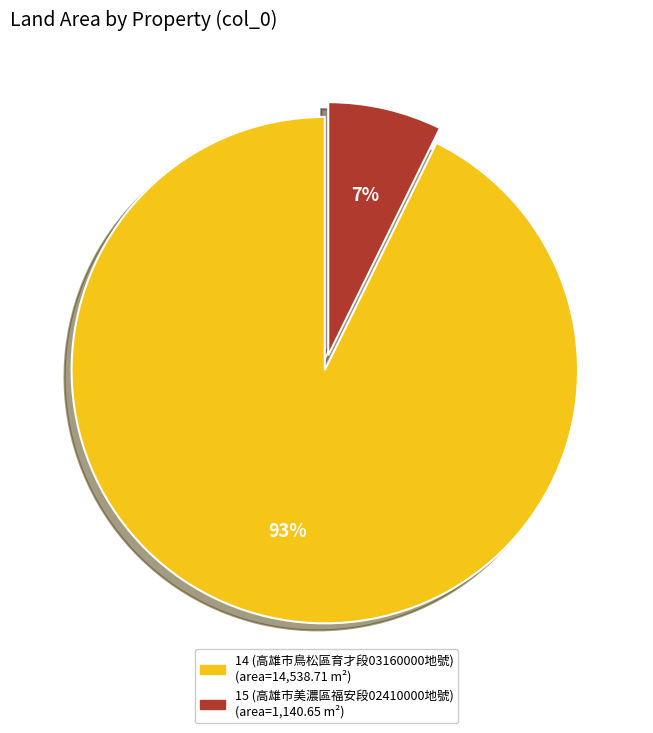

Which has a higher value, 15 (高雄市美濃區福安段02410000地號) (area=1,140.65 m²) or 14 (高雄市鳥松區育才段03160000地號) (area=14,538.71 m²)?

14 (高雄市鳥松區育才段03160000地號) (area=14,538.71 m²)